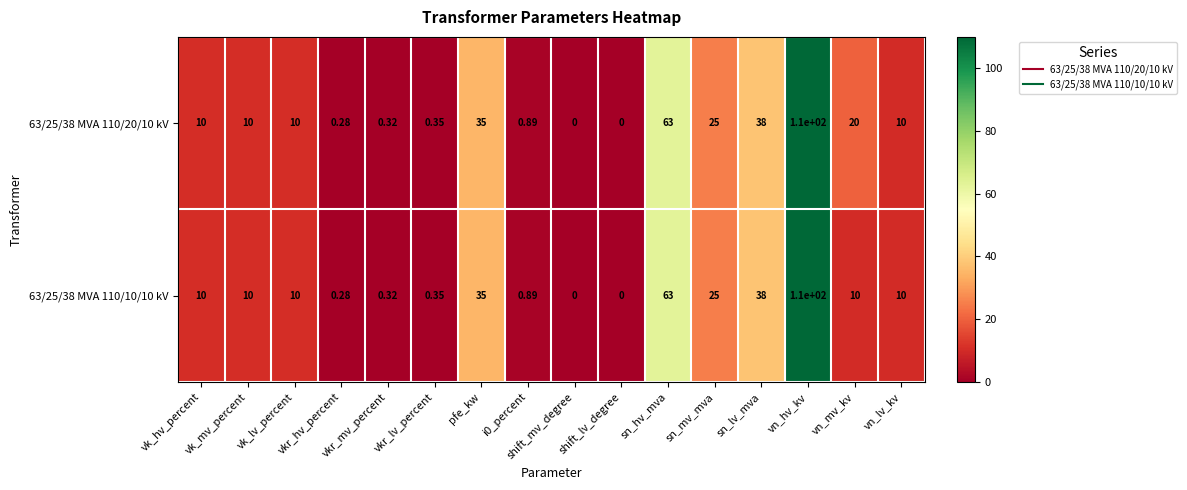

Which series has the largest range (max minus min)?

63/25/38 MVA 110/20/10 kV